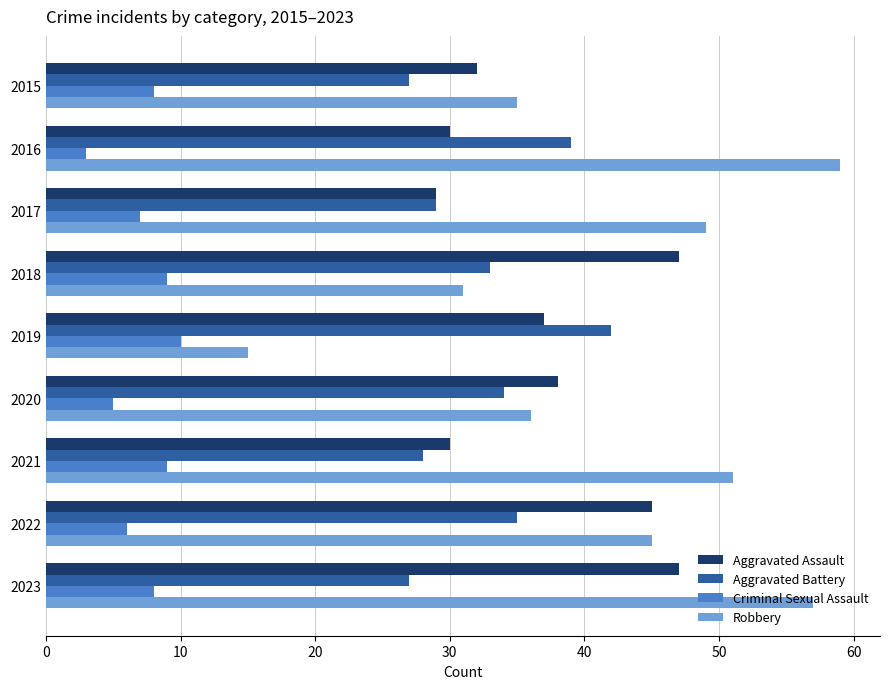

What is the difference between the Criminal Sexual Assault values at 2019 and 2020?

5